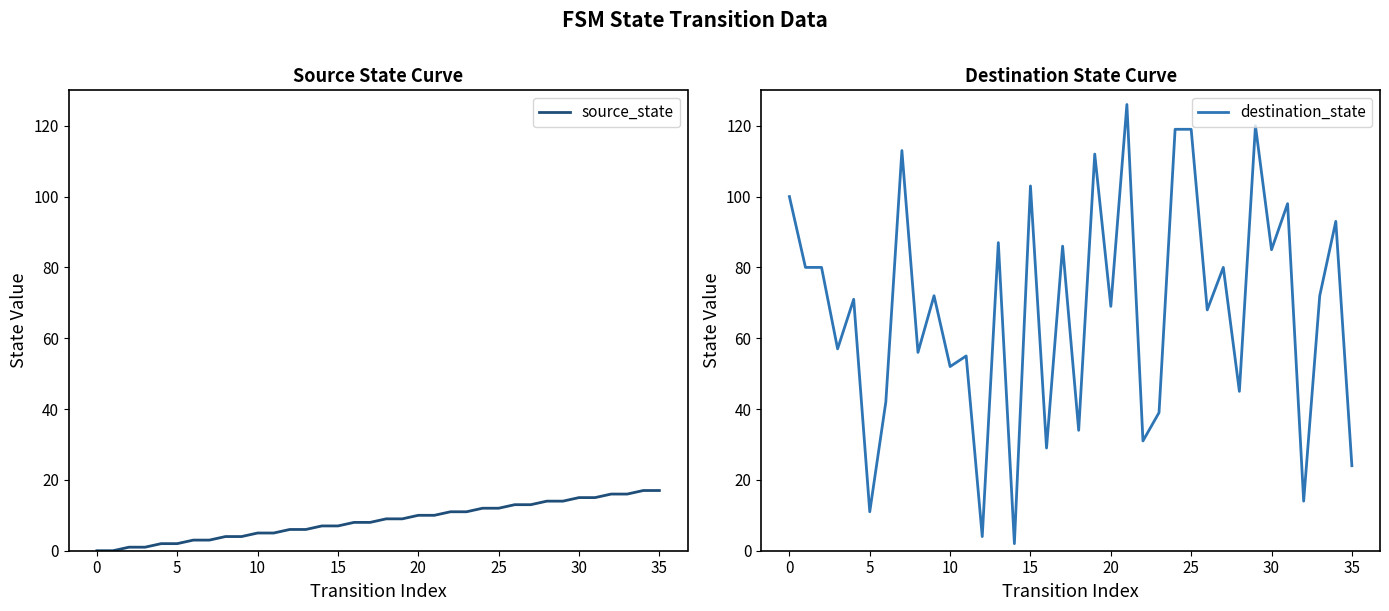

Reading left to right, what are all the values shown in this chart?

source_state: 0	0	1	1	2	2	3	3	4	4	5	5	6	6	7	7	8	8	9	9	10	10	11	11	12	12	13	13	14	14	15	15	16	16	17	17
destination_state: 100	80	80	57	71	11	42	113	56	72	52	55	4	87	2	103	29	86	34	112	69	126	31	39	119	119	68	80	45	120	85	98	14	72	93	24